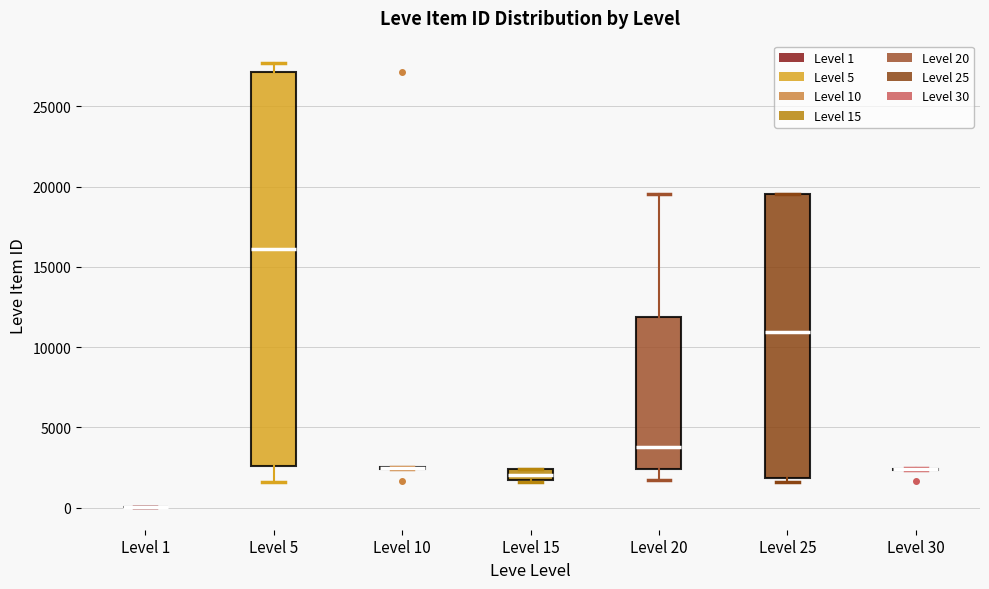

Where is the upper edge of the box for Level 25 on the y-axis? The values are not printed on the chart, so give them approximately, as read against the axis.

19500